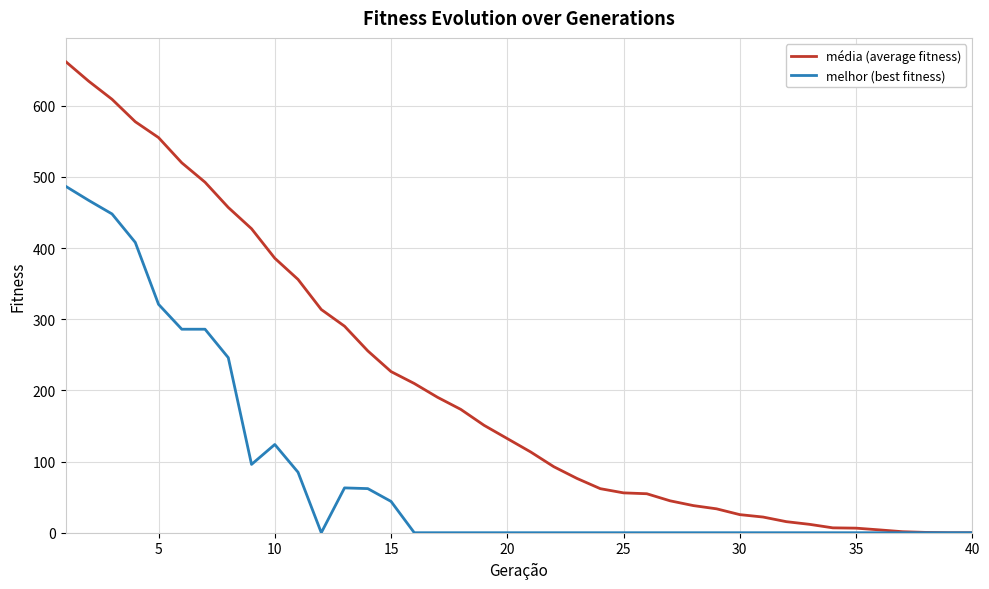

What is the maximum value shown in the chart?

662.3